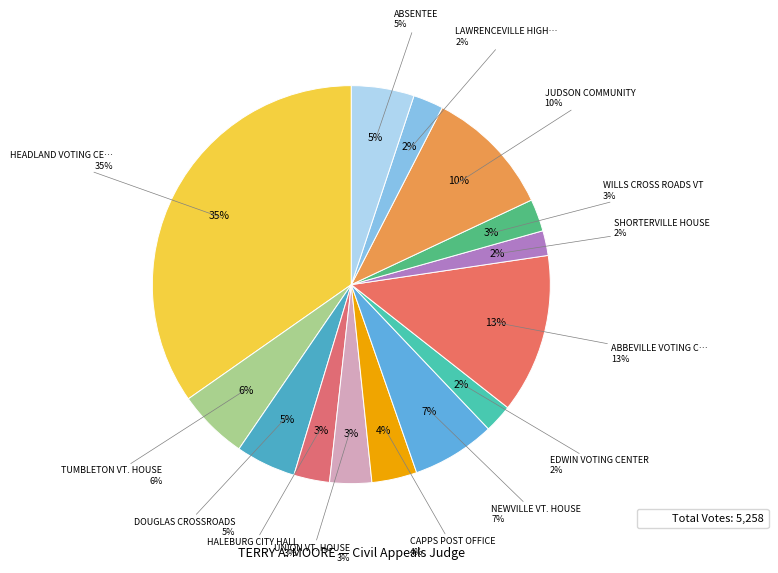

What is the largest slice in the pie chart?

HEADLAND VOTING CENTER